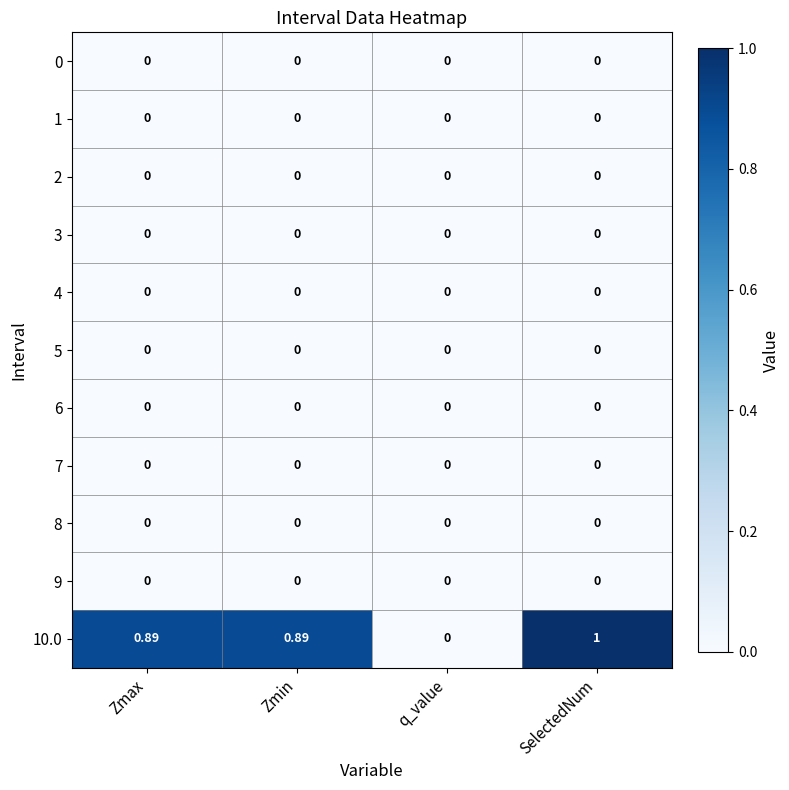

Is the value of 10.0 at SelectedNum greater than the value of 2 at Zmin?

Yes